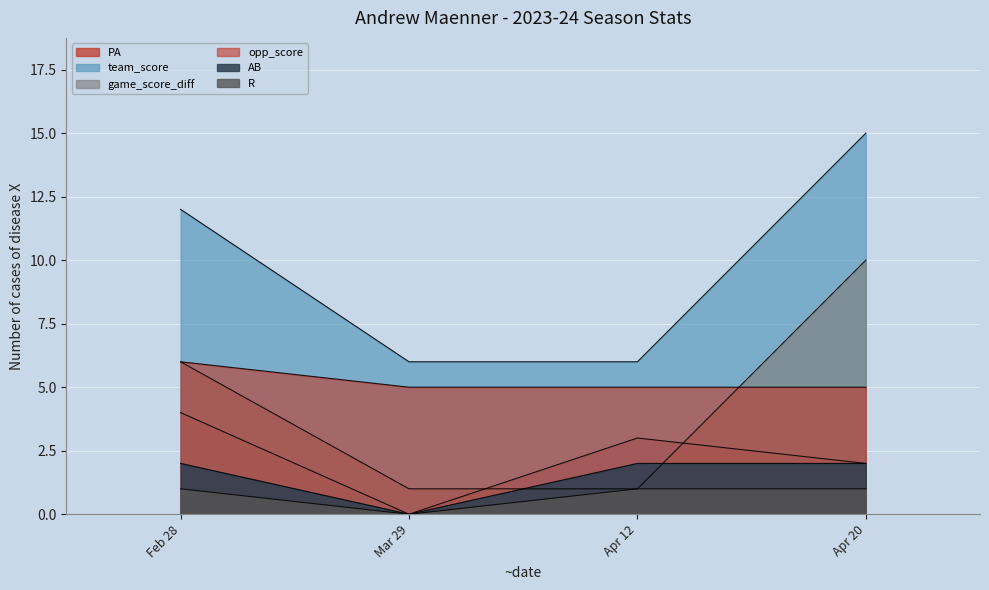

True or false: team_score and R cross at least once.

False